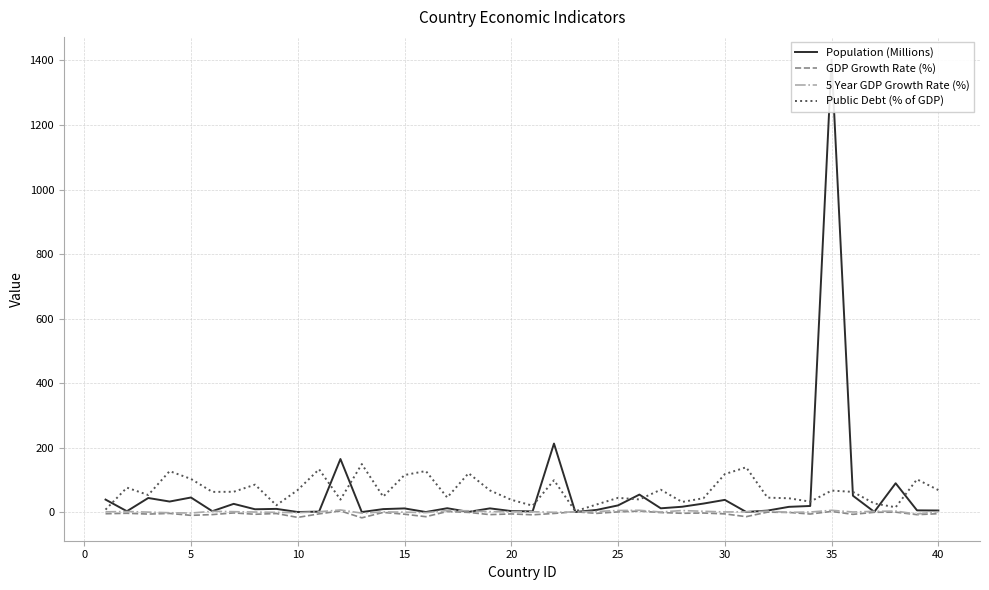

At how many categories does at least one series exceed 709?

1